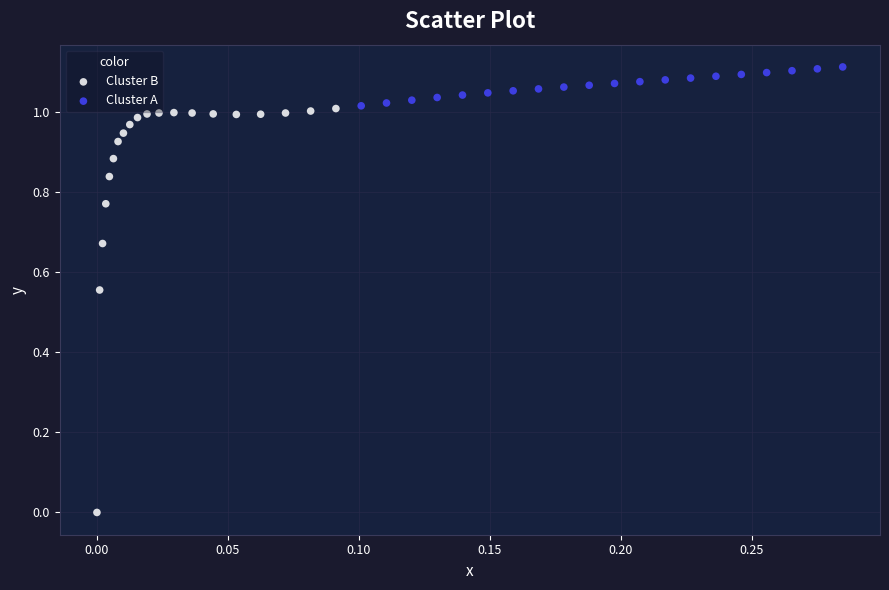

Which series contains the highest Y value?

Cluster A